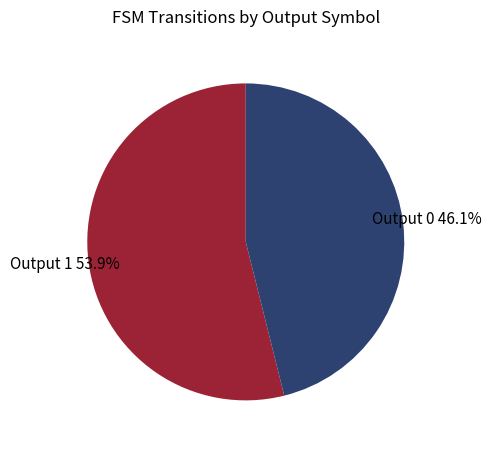

Which has a higher value, Output 0 or Output 1?

Output 1